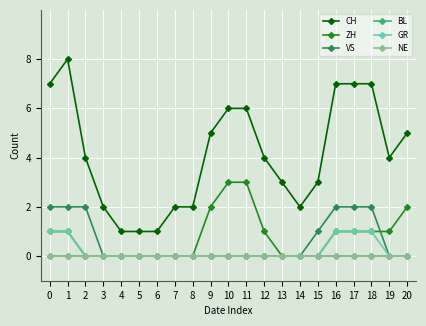

Does the chart have visible grid lines?

Yes